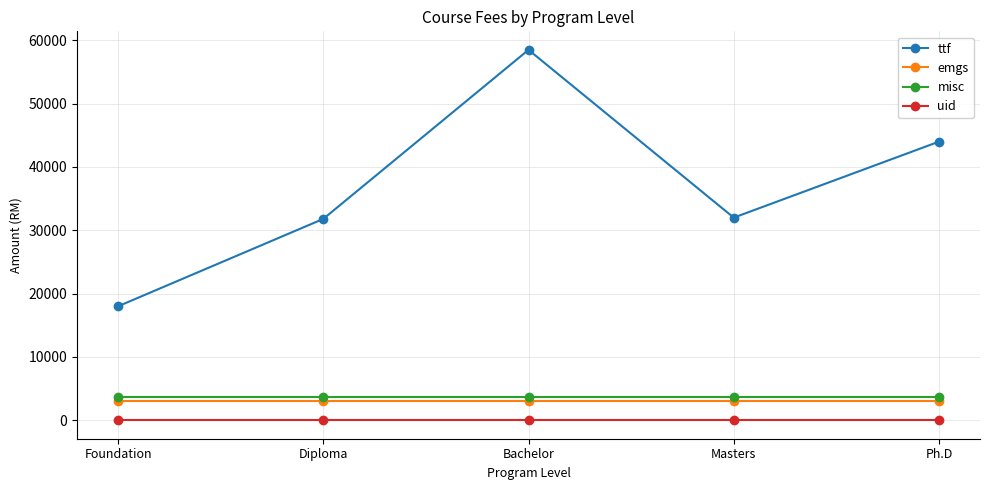

What is the value of the uid point at the 3rd from the left?

6